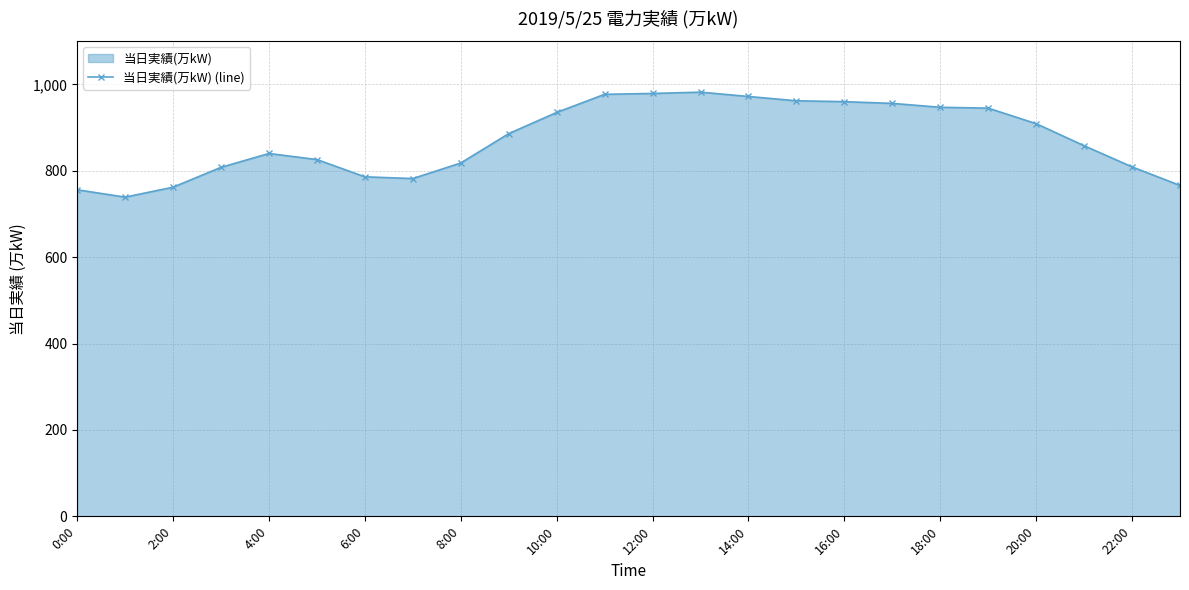

What is the smallest value displayed?

739